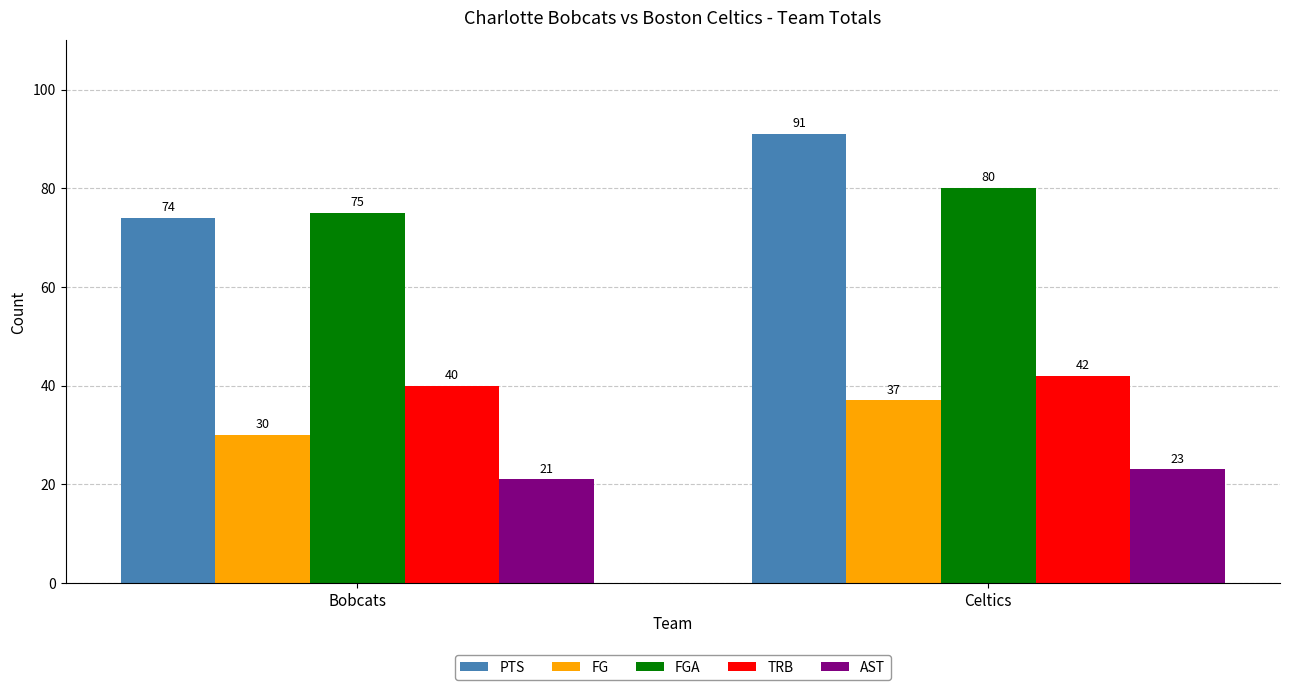

What is the difference between the maximum and minimum values in the TRB series?

2